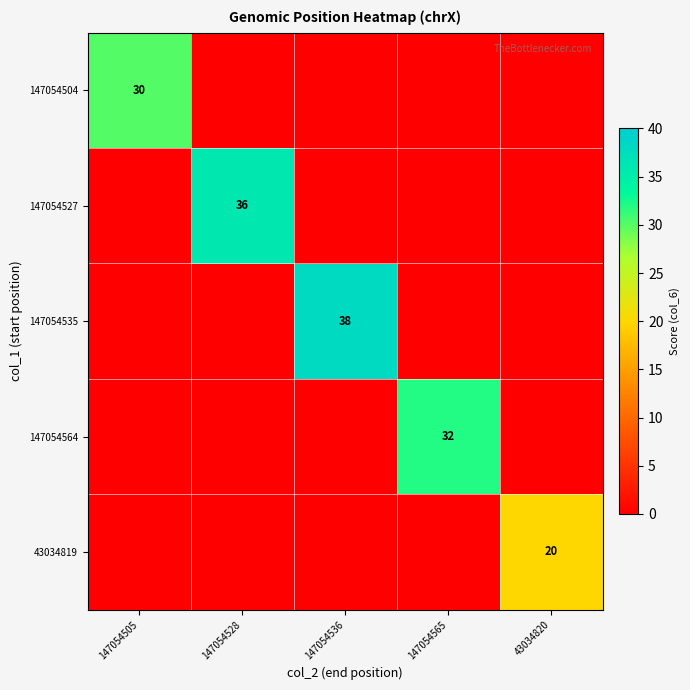

The 147054564 series shows 32 at 147054565. True or false?

True